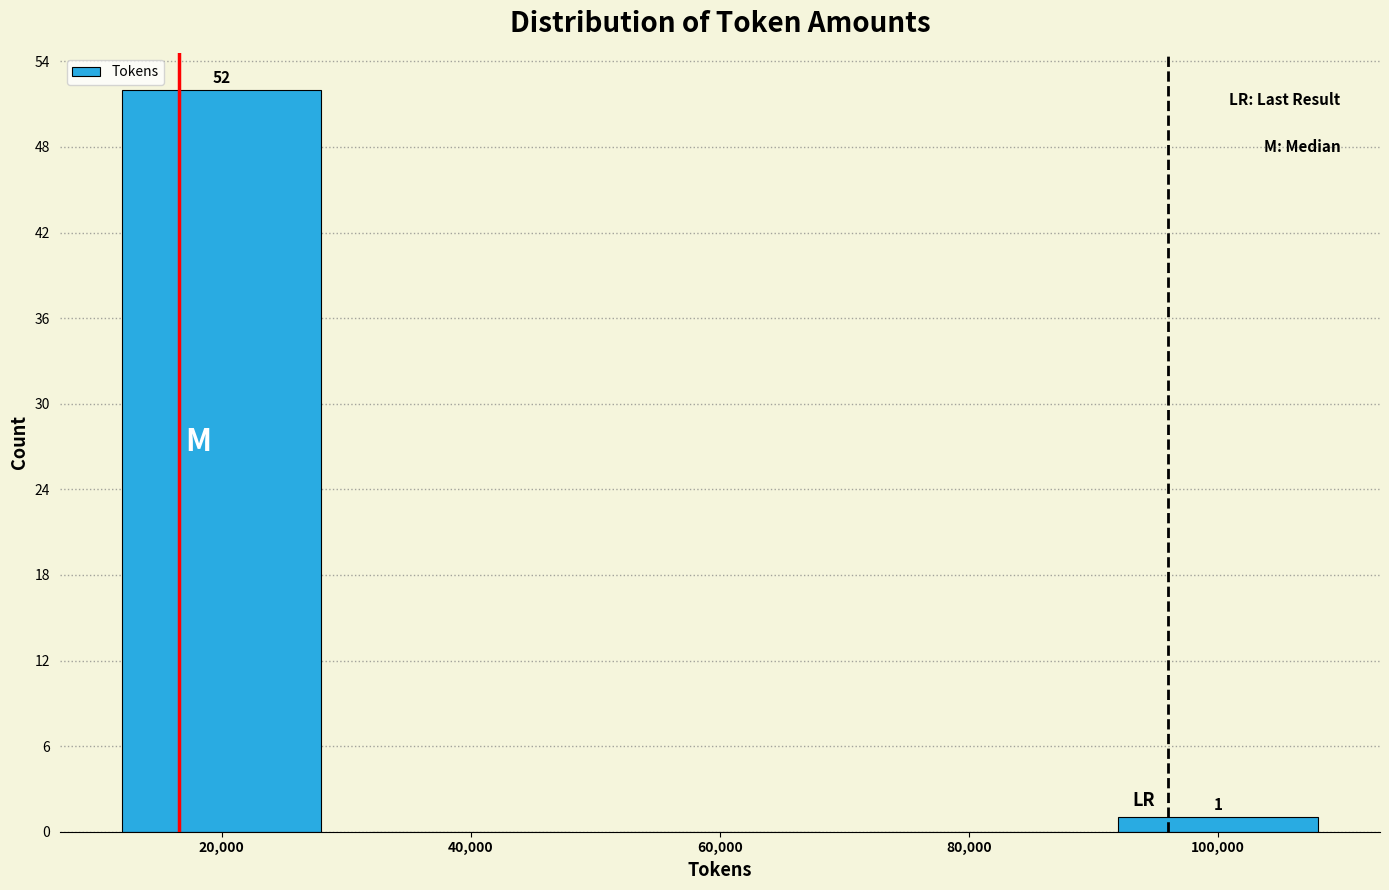

Which range on the x-axis has the tallest bar?

10000 to 30000